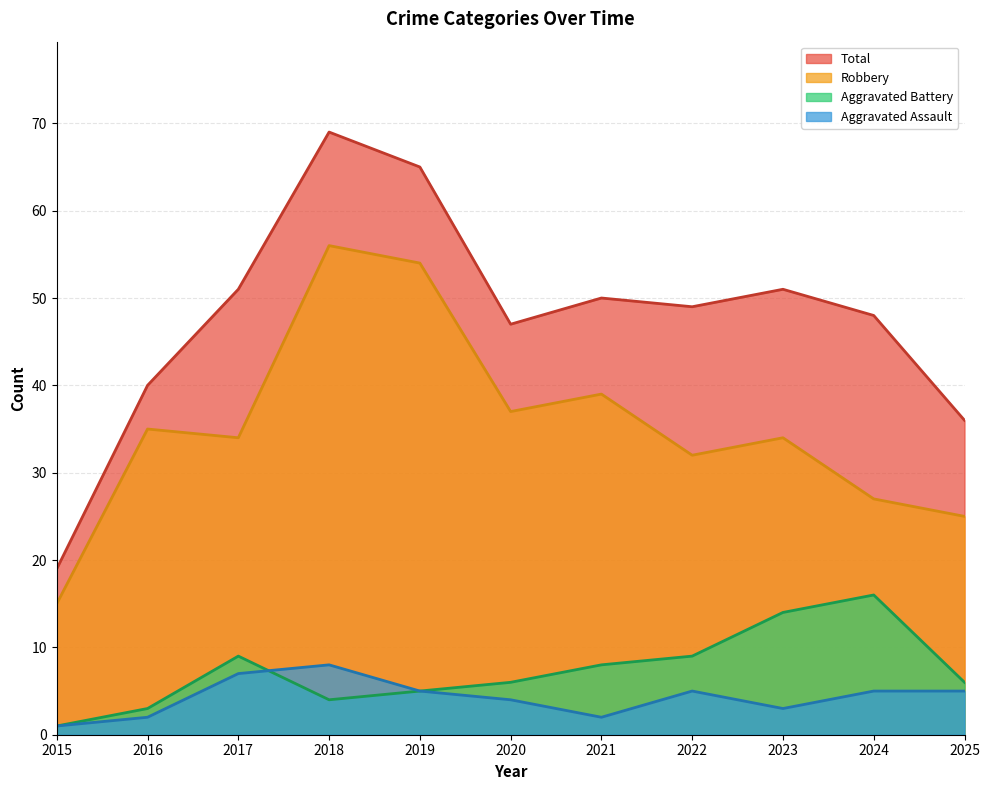

True or false: Aggravated Assault and Total cross at least once.

False